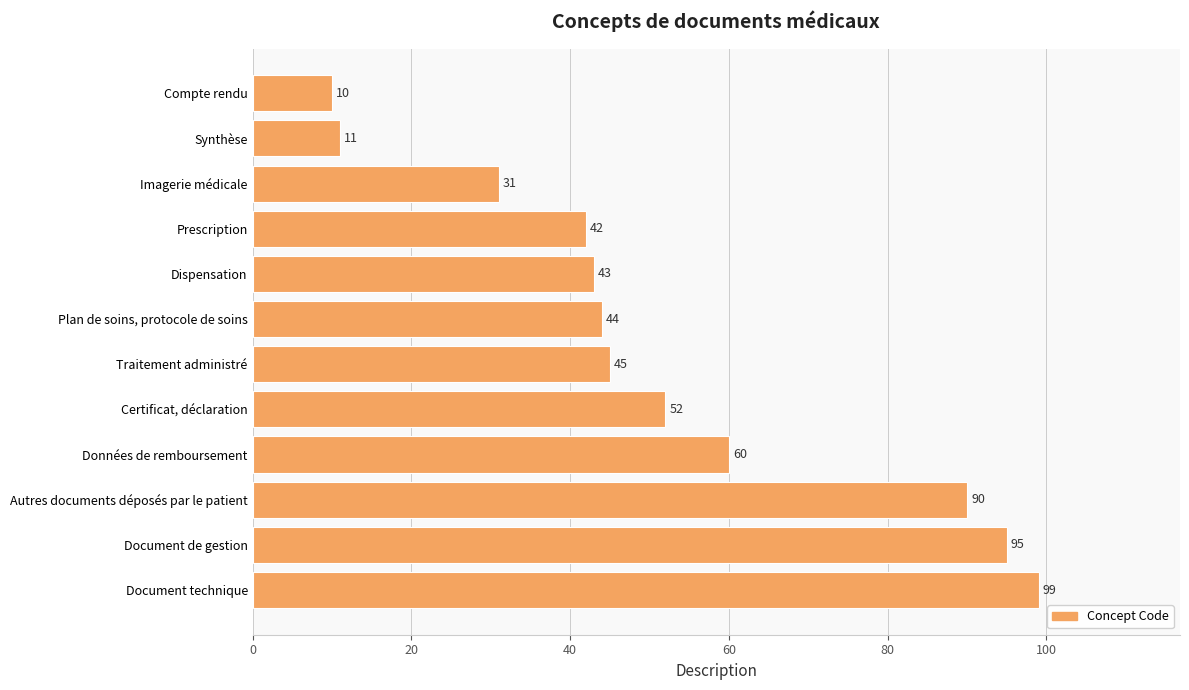

What is the approximate value at Document de gestion, to the nearest 5?

95